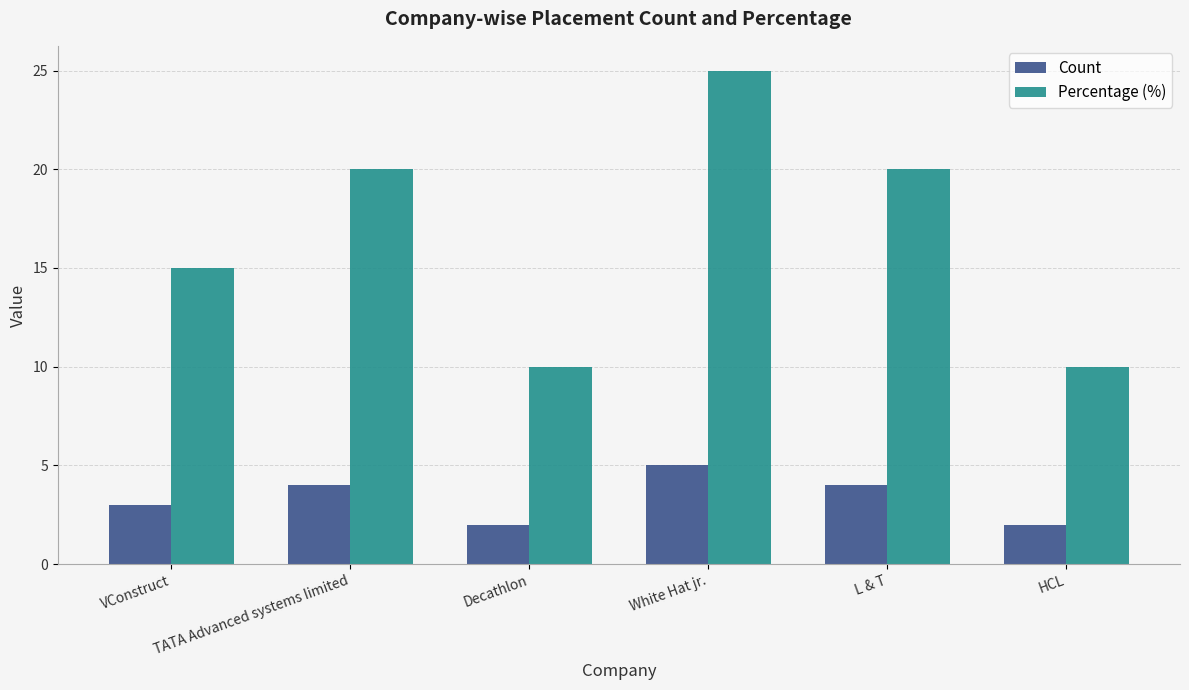

Which series changed the most between VConstruct and White Hat jr.?

Percentage (%)